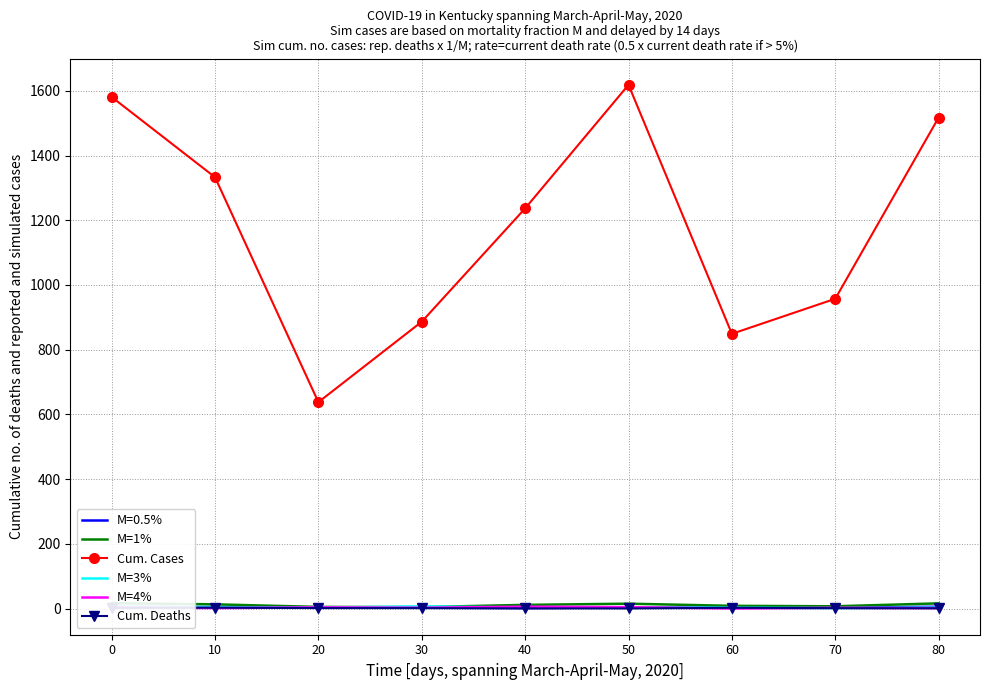

At which label is Cum. Cases closest to 1128?

40